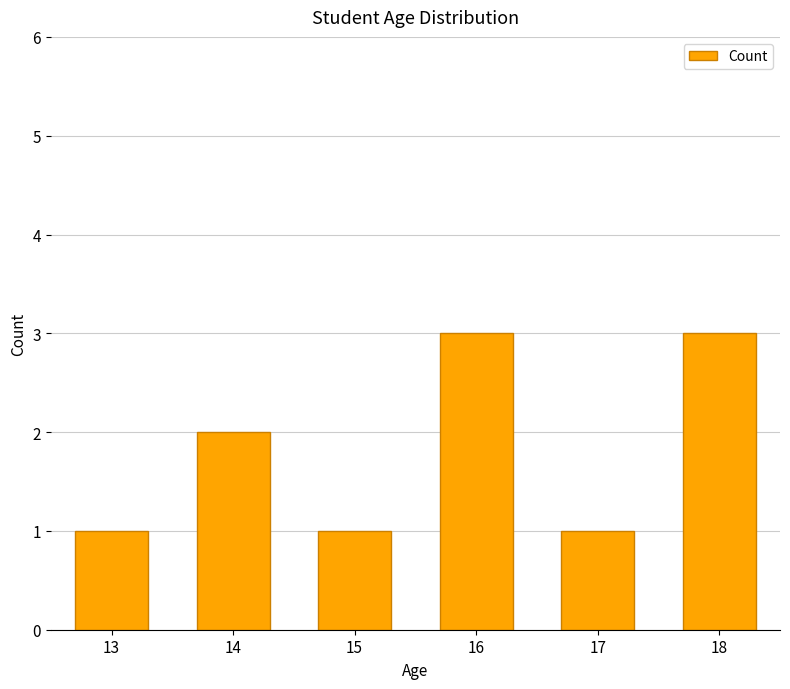

What value does the data have at 16?

3